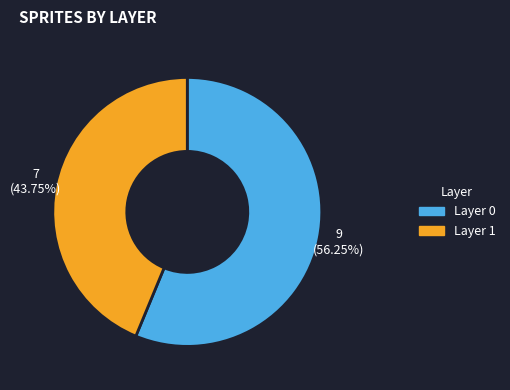

To the nearest percent, what is the average slice percentage?

50%